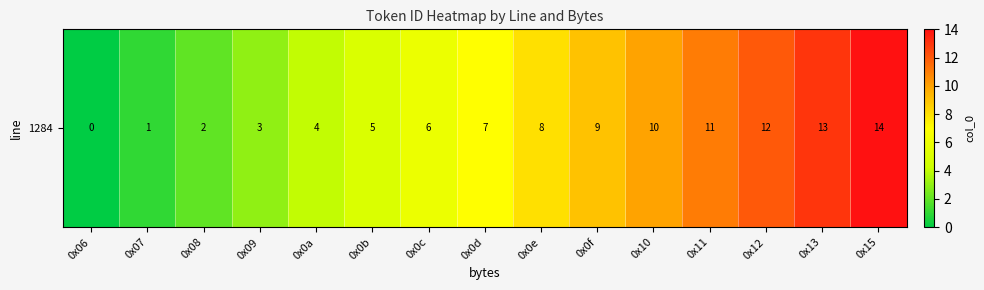

What is the approximate value at 0x0e, to the nearest 10?

10